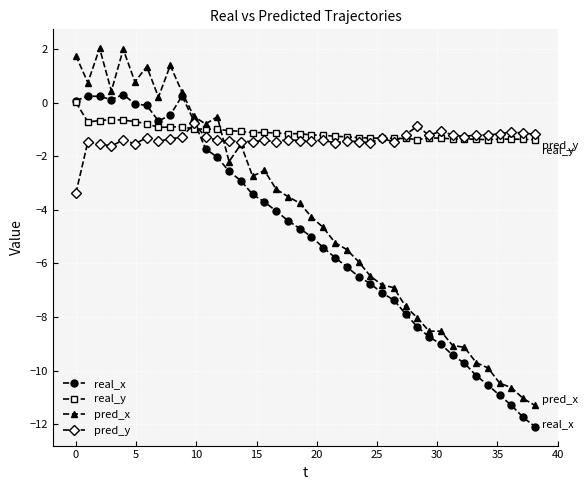

Which series has the largest range (max minus min)?

pred_x